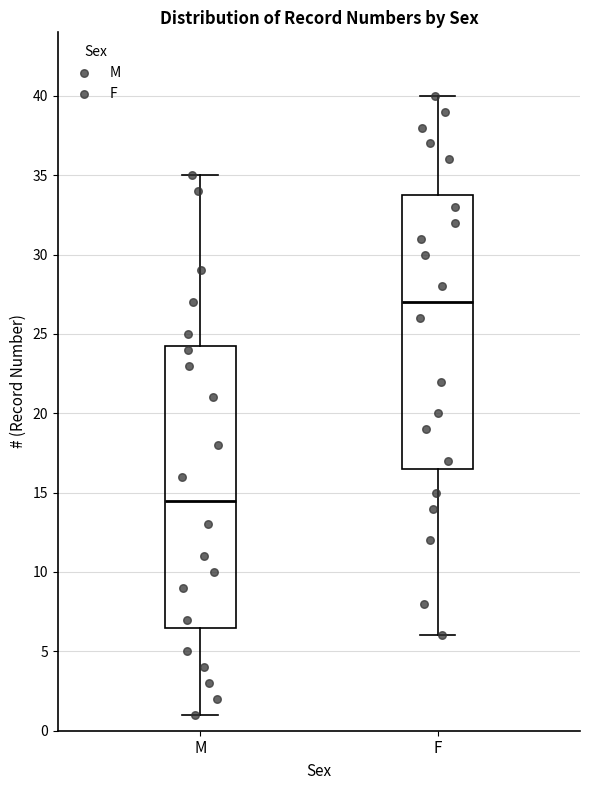

Reading left to right, read every box against the y-axis: the position of its median line, the range the box covers, and the ends of its whiskers. The values are not printed on the chart, so give them approximately, as read against the axis.

M: median 14.5, box 6.5 to 24.5, whiskers 1.0 to 35.0
F: median 27.0, box 16.5 to 34.0, whiskers 6.0 to 40.0